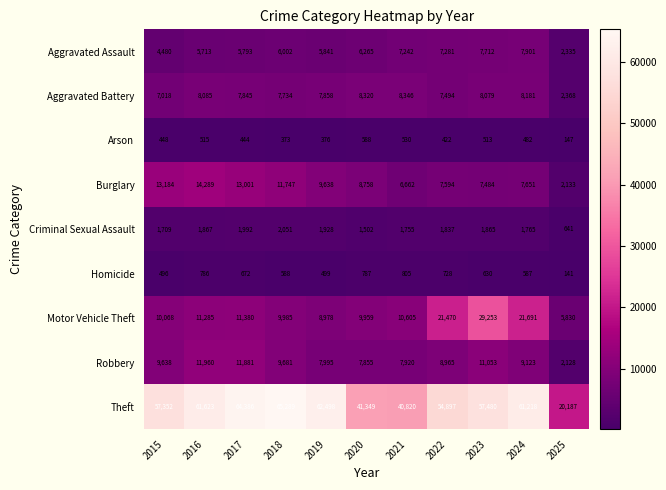

Which series has the widest spread of values?

Theft